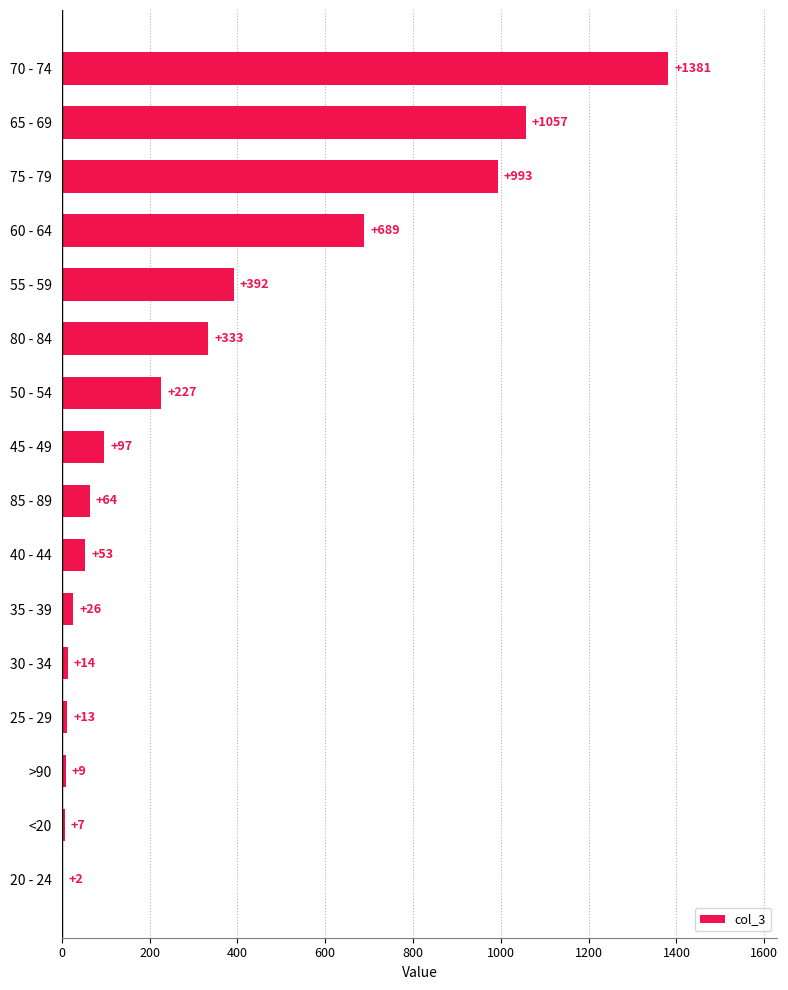

Which has a higher value, 55 - 59 or 60 - 64?

60 - 64